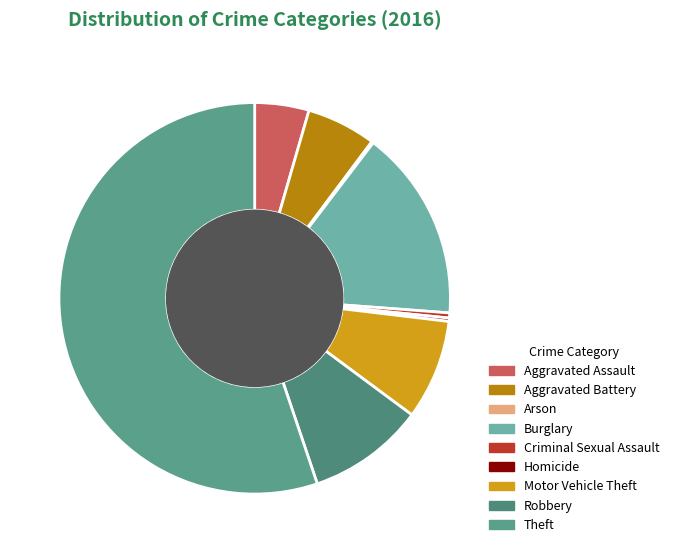

Is it true that Robbery is 10% of the pie?

True